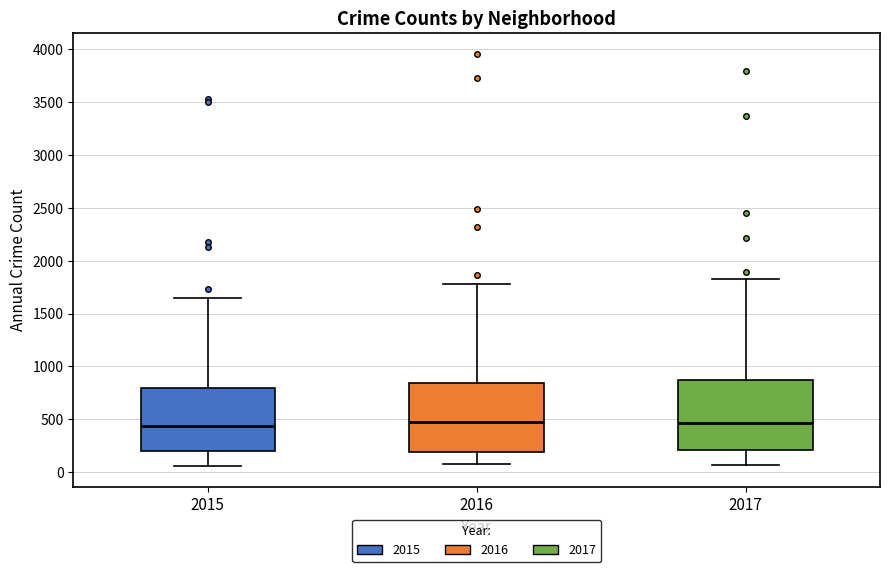

Where does the median line of the box at x = 2016 sit on the y-axis? The values are not printed on the chart, so give them approximately, as read against the axis.

500